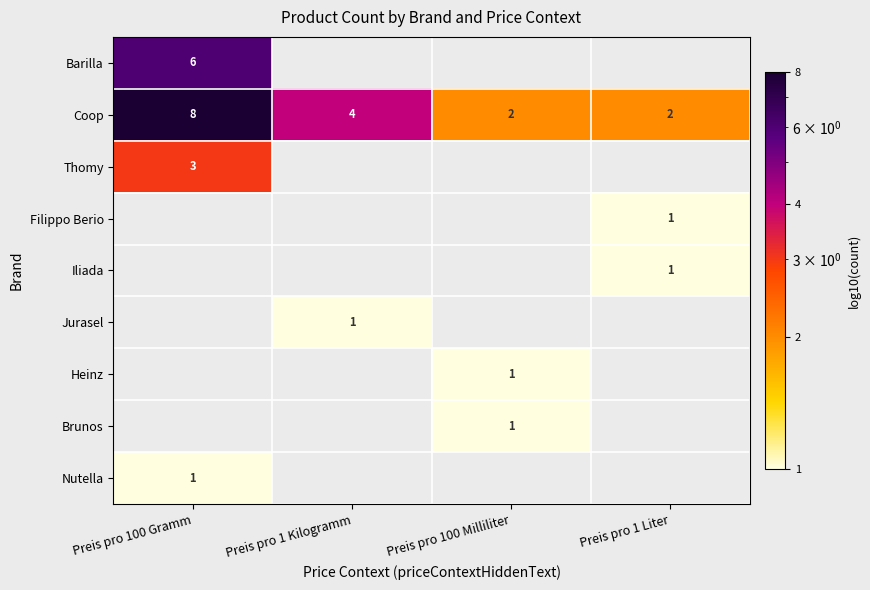

True or false: Barilla has a value of 8 at Preis pro 100 Gramm.

False